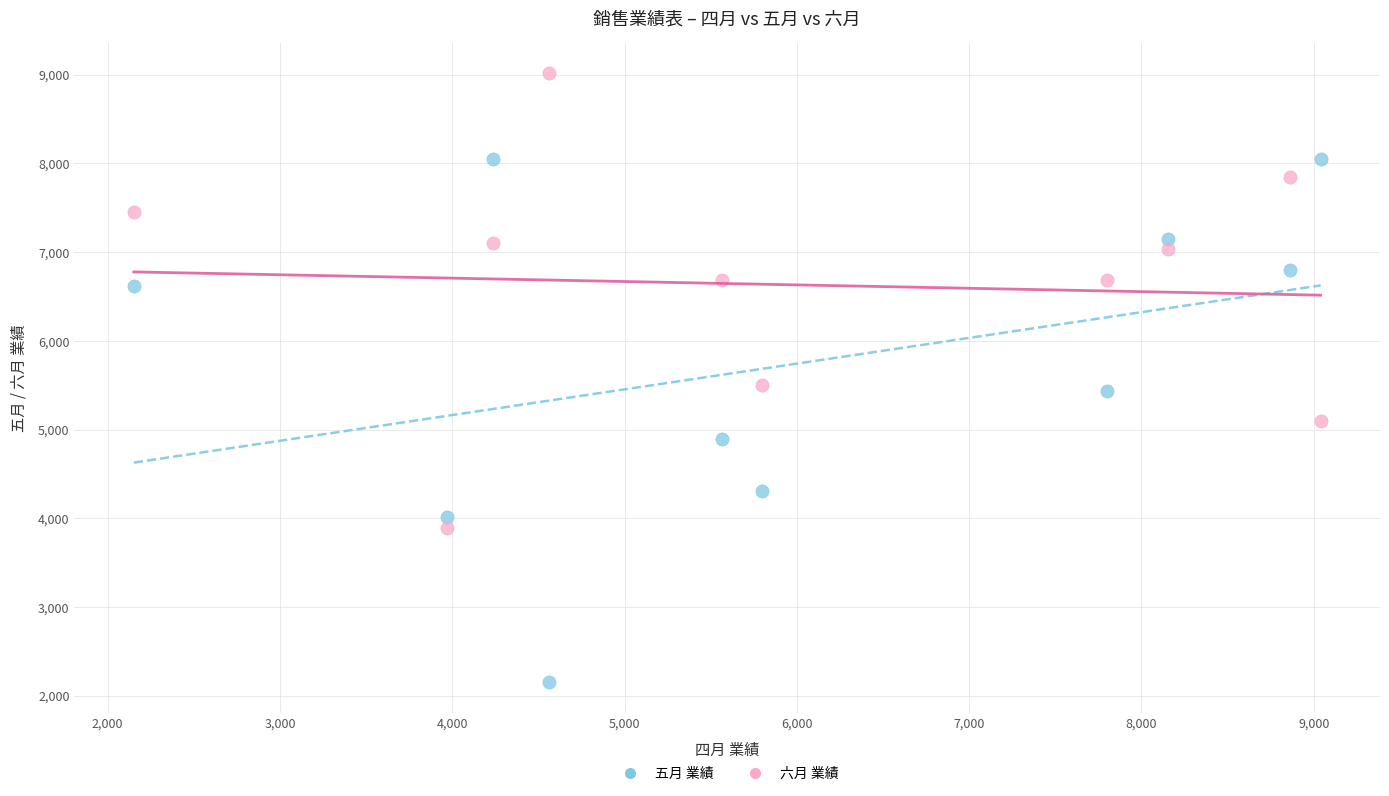

What is the X range (max minus min) for the scatter plot?

6888